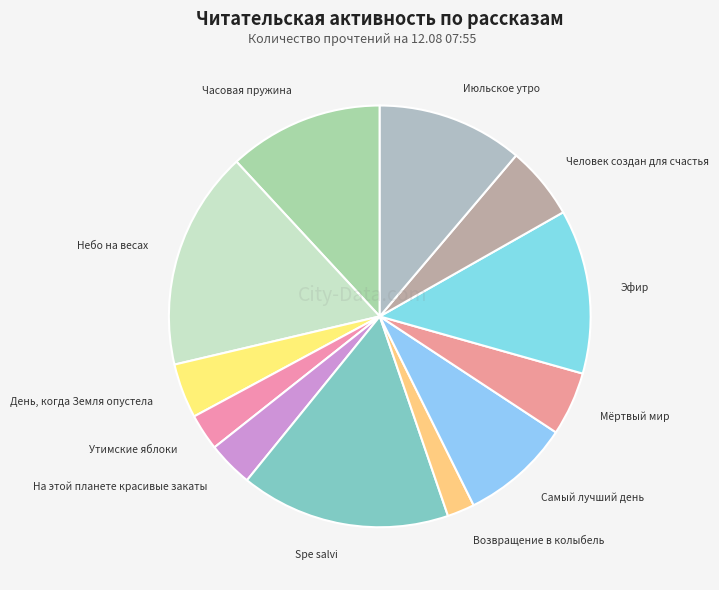

Rank the categories by value from lowest to highest.

Возвращение в колыбель, Утимские яблоки, На этой планете красивые закаты, День, когда Земля опустела, Мёртвый мир, Человек создан для счастья, Самый лучший день, Июльское утро, Часовая пружина, Эфир, Spe salvi, Небо на весах